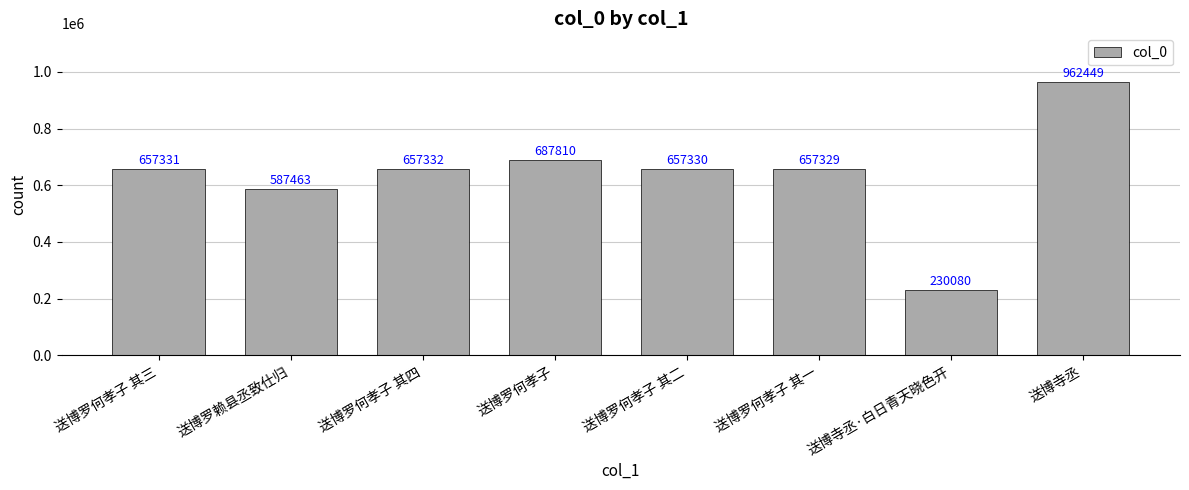

List the labels in order of value, smallest first.

送博寺丞·白日青天晓色开, 送博罗赖县丞致仕归, 送博罗何孝子 其一, 送博罗何孝子 其二, 送博罗何孝子 其三, 送博罗何孝子 其四, 送博罗何孝子, 送博寺丞